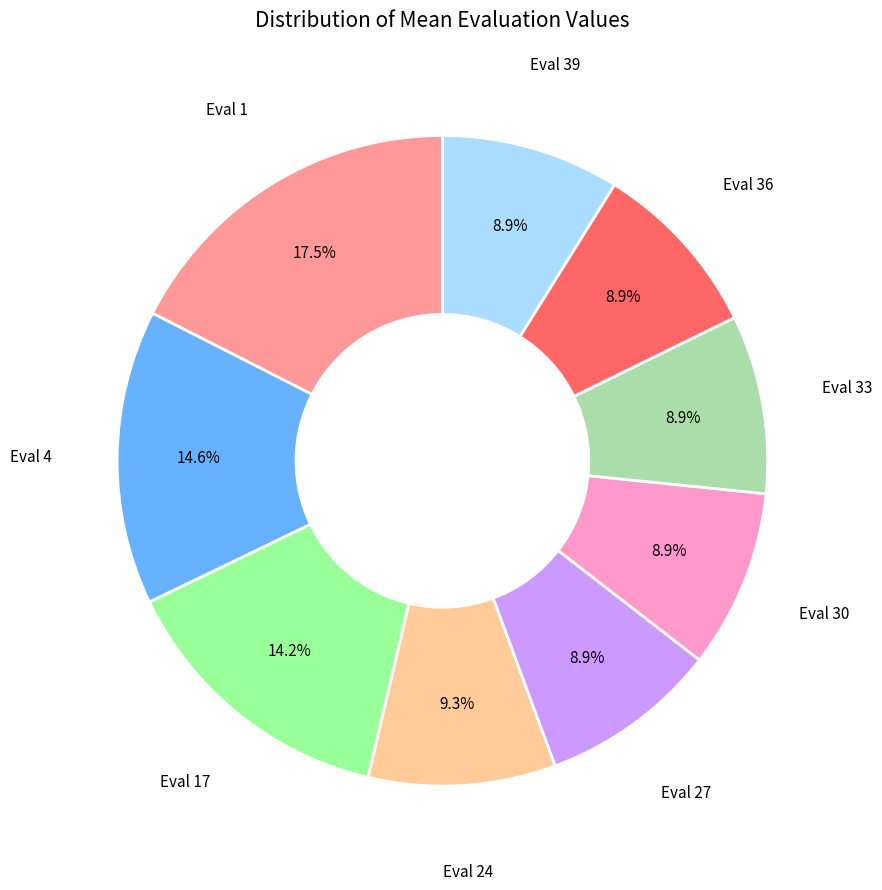

Is there a majority slice in this chart?

No